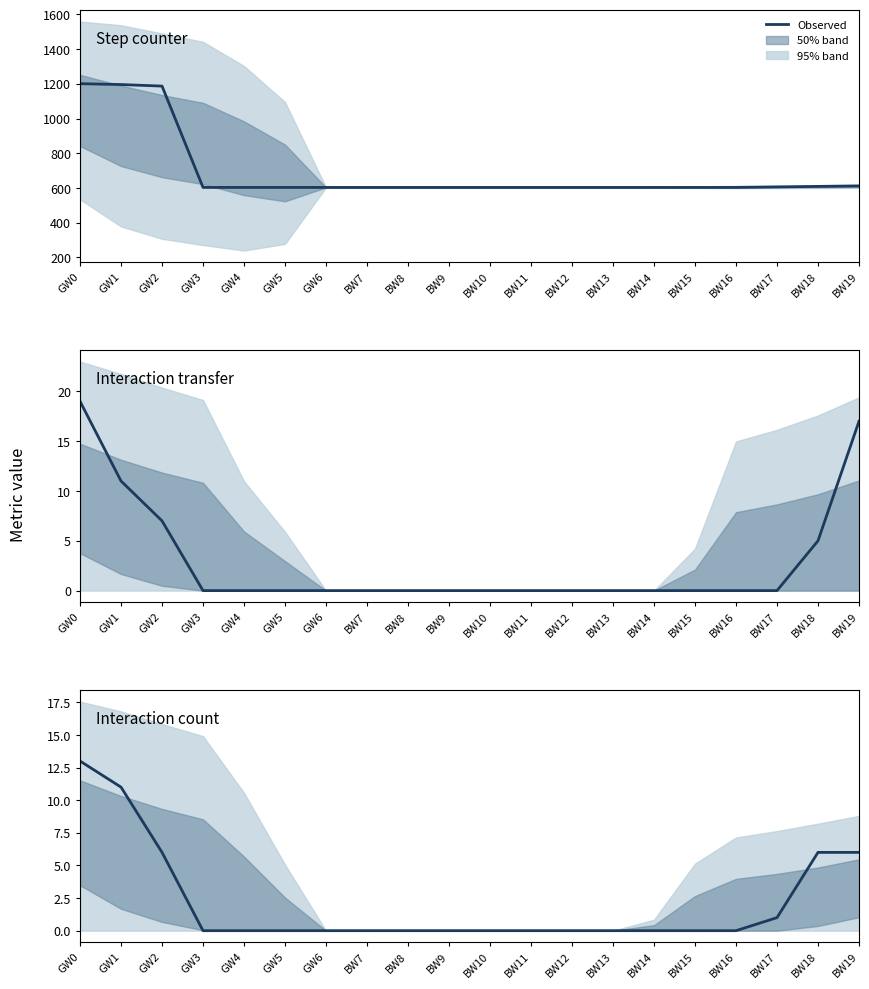

Which series has the largest range (max minus min)?

Step counter